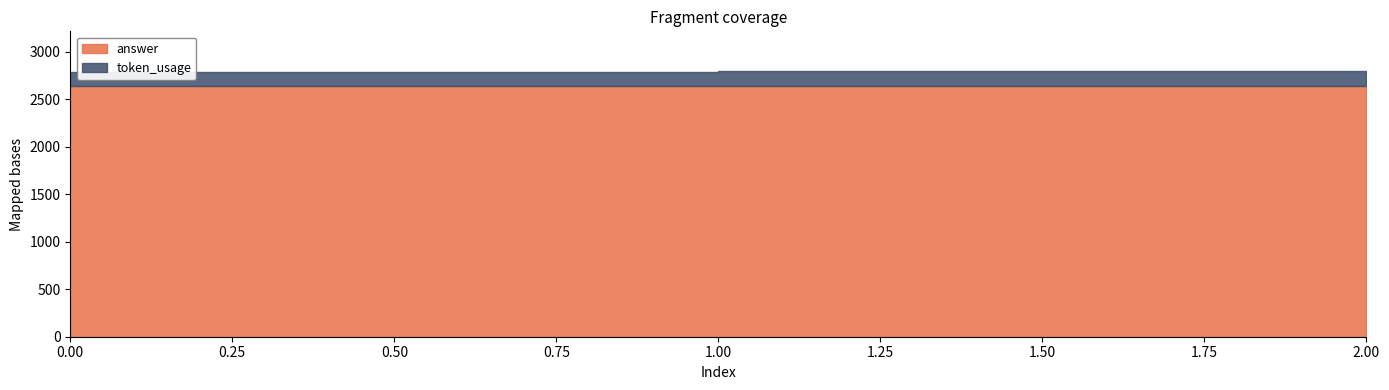

Rank the series by their maximum value, from highest to lowest.

answer, token_usage